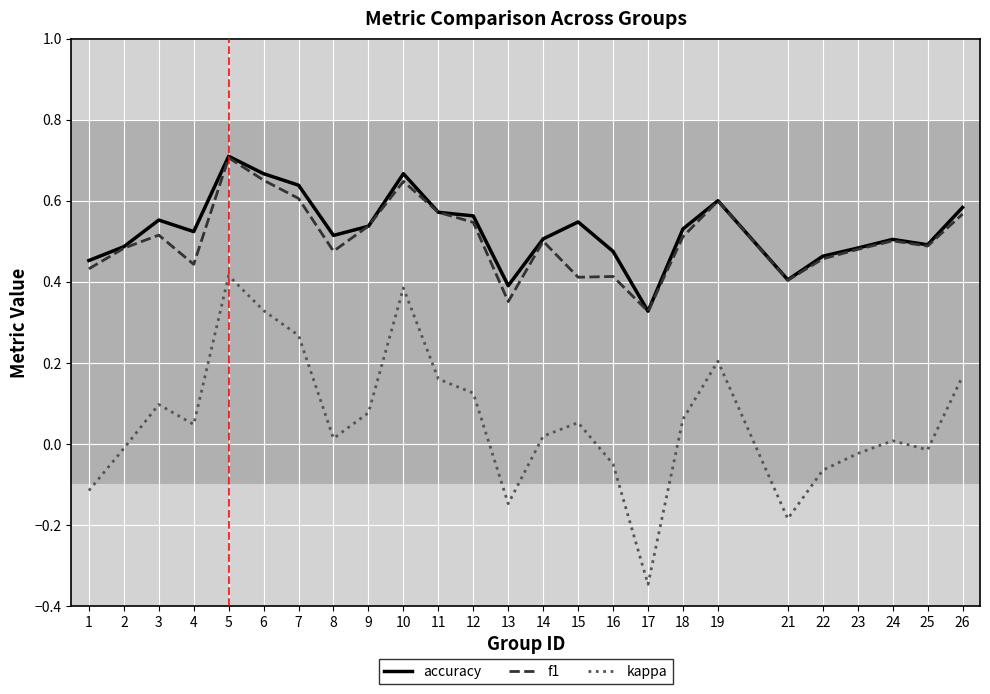

Which series has the largest range (max minus min)?

kappa